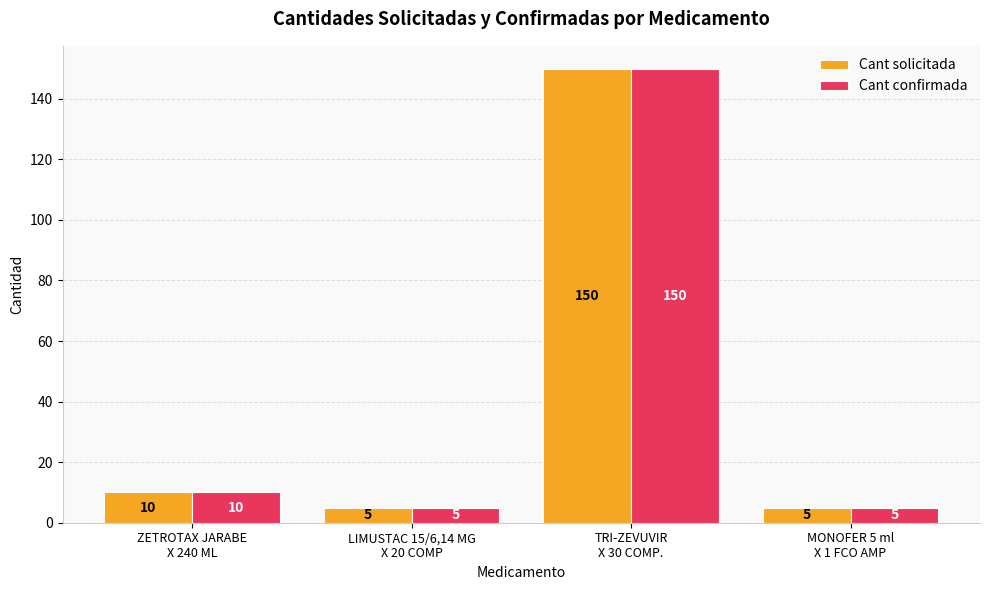

Where is Cant confirmada nearest to the value 77?

ZETROTAX JARABE
X 240 ML